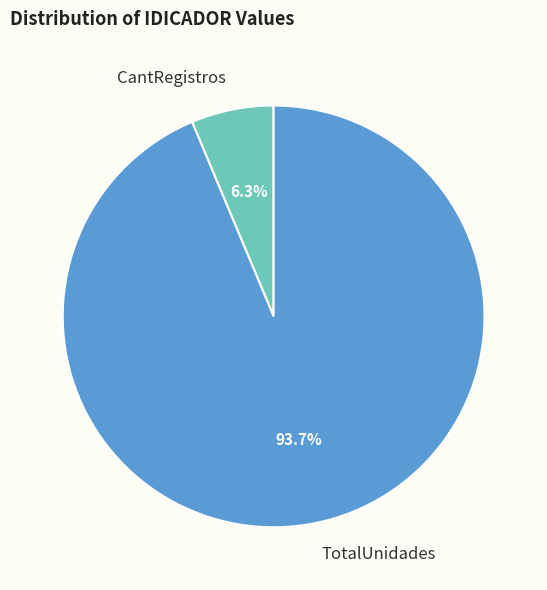

Which slice is the largest?

TotalUnidades